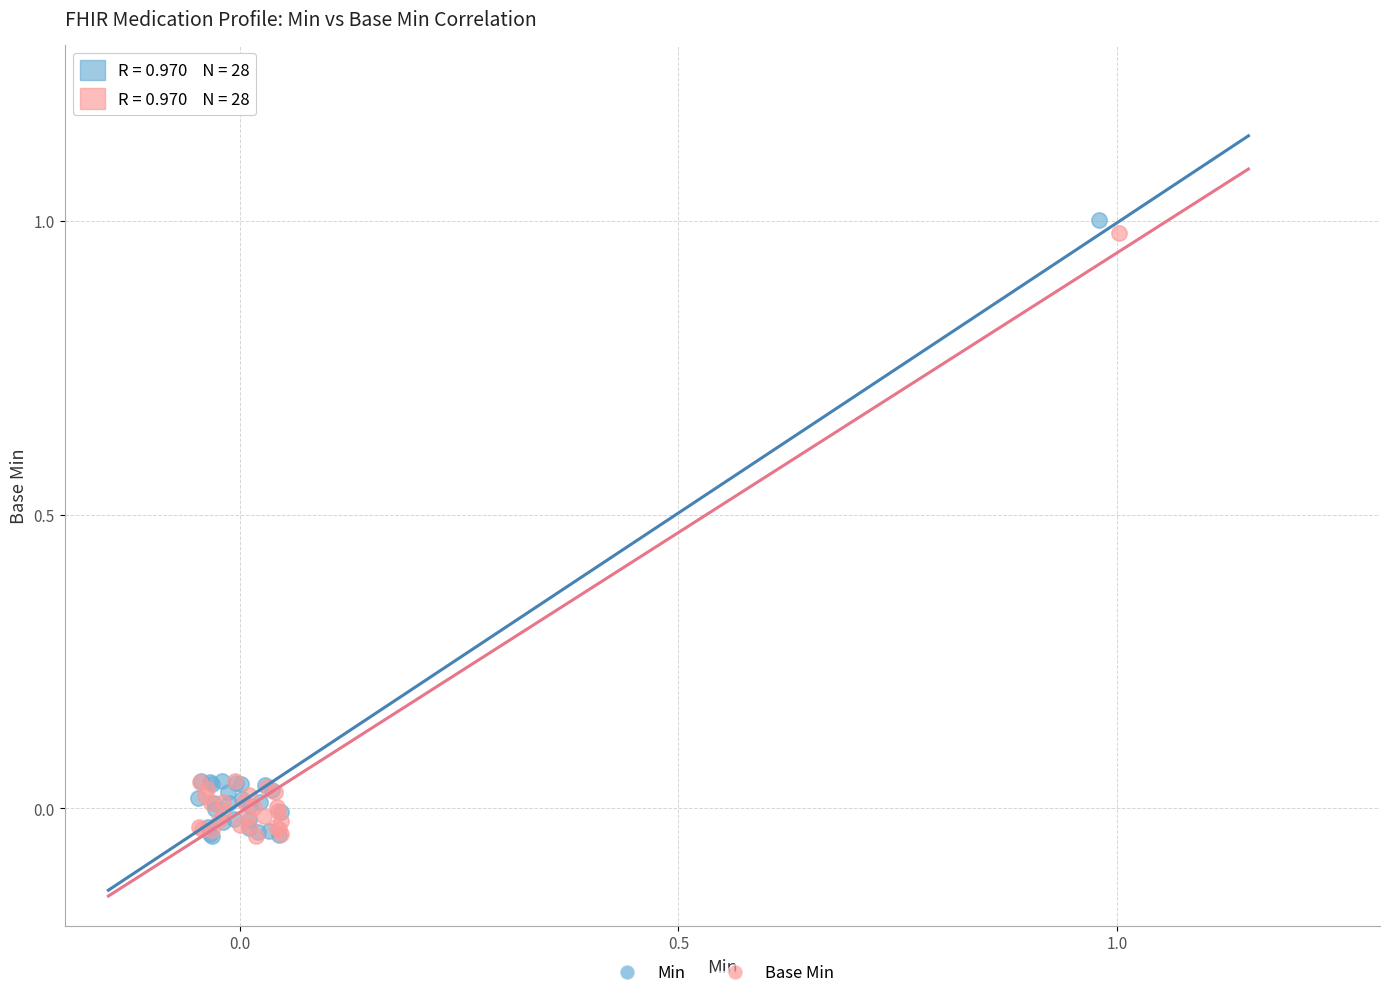

Which series has the widest spread of Y values?

Min